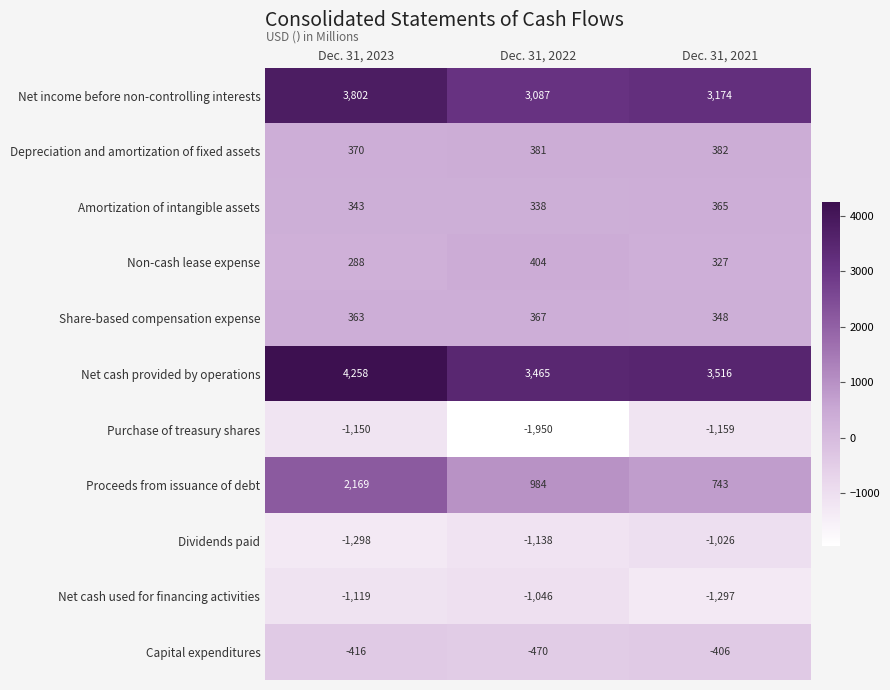

At Dec. 31, 2023, list the series in order from smallest to largest.

Dividends paid, Purchase of treasury shares, Net cash used for financing activities, Capital expenditures, Non-cash lease expense, Amortization of intangible assets, Share-based compensation expense, Depreciation and amortization of fixed assets, Proceeds from issuance of debt, Net income before non-controlling interests, Net cash provided by operations